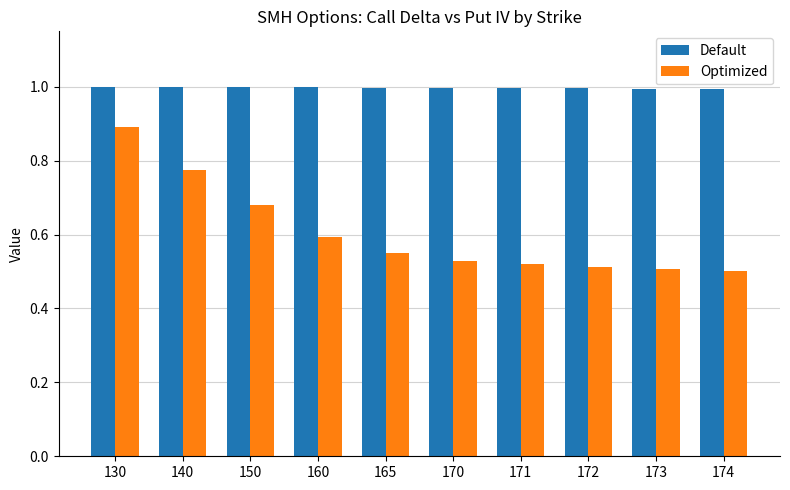

What are all the series names shown in the legend?

Default, Optimized